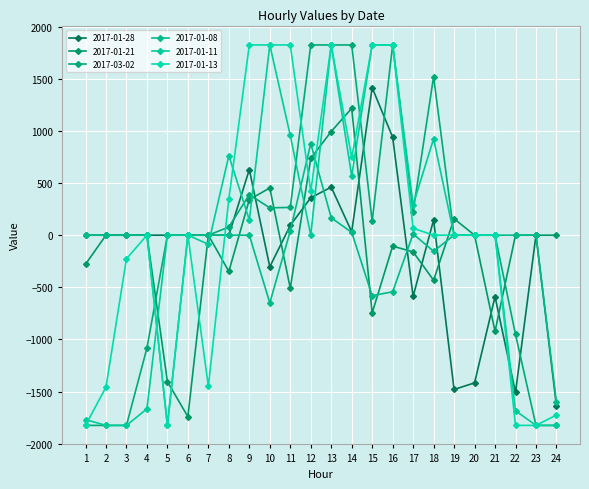

Does the chart have visible grid lines?

Yes